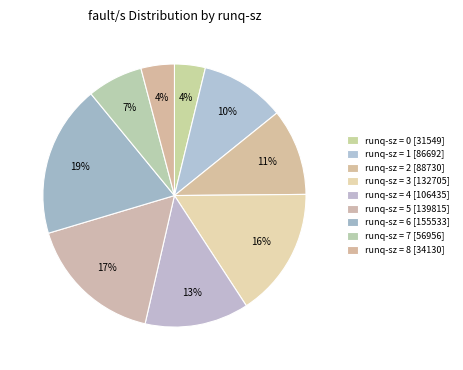

How many slices are in this pie chart?

9